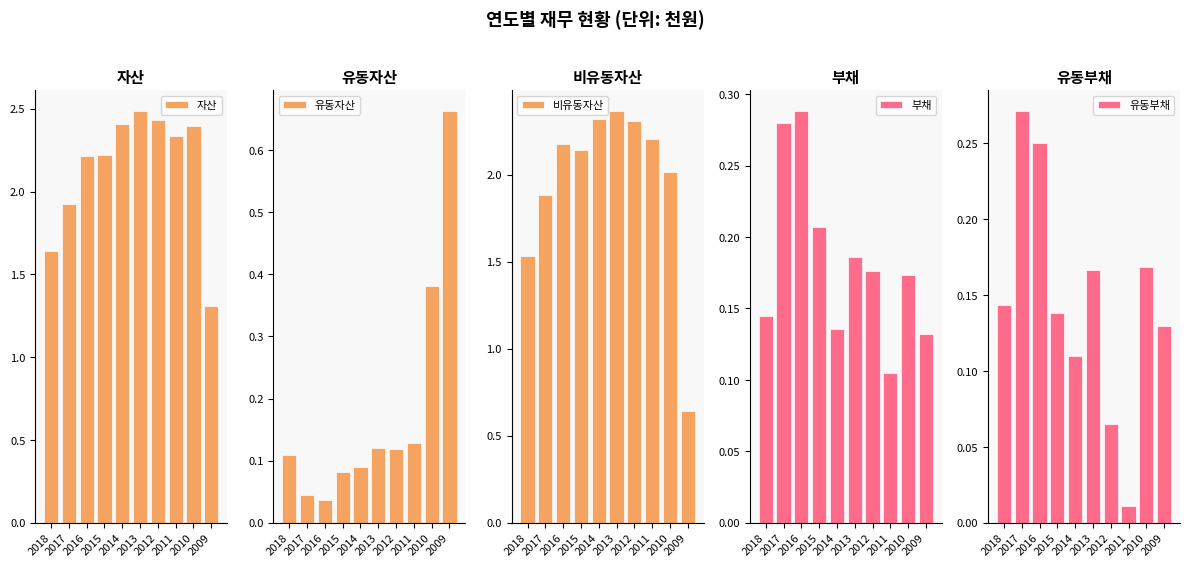

At how many categories does at least one series exceed 1?

10